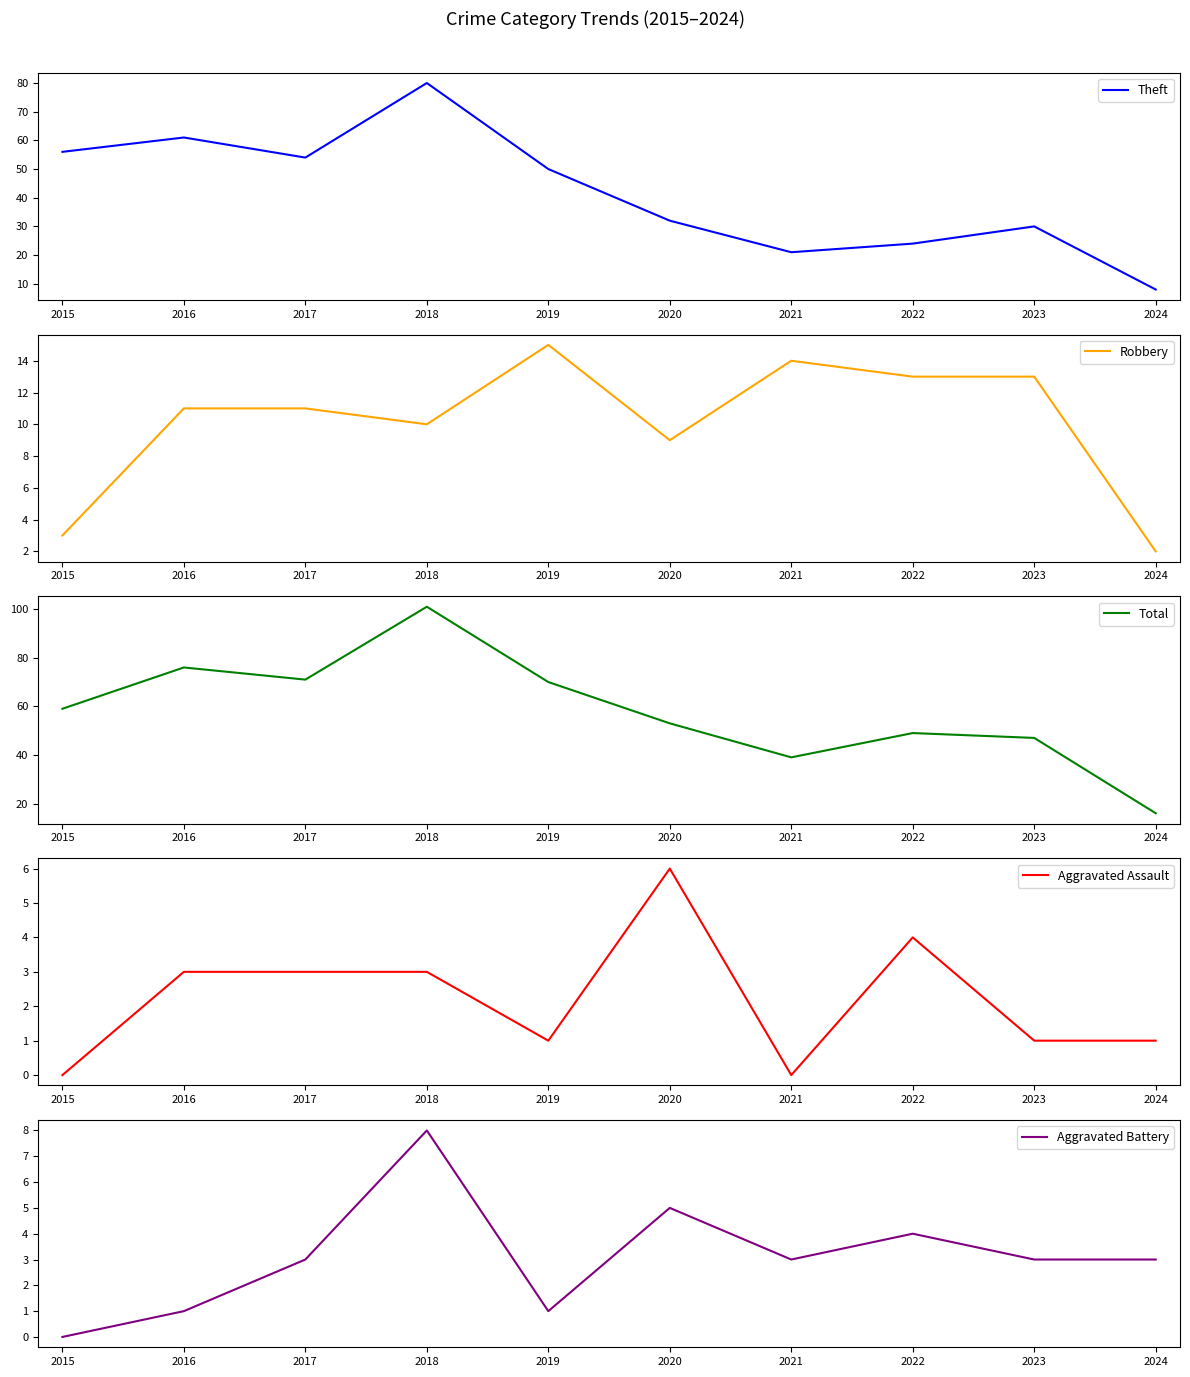

Rank the categories by Aggravated Assault value from highest to lowest.

2020, 2022, 2016, 2017, 2018, 2019, 2023, 2024, 2015, 2021